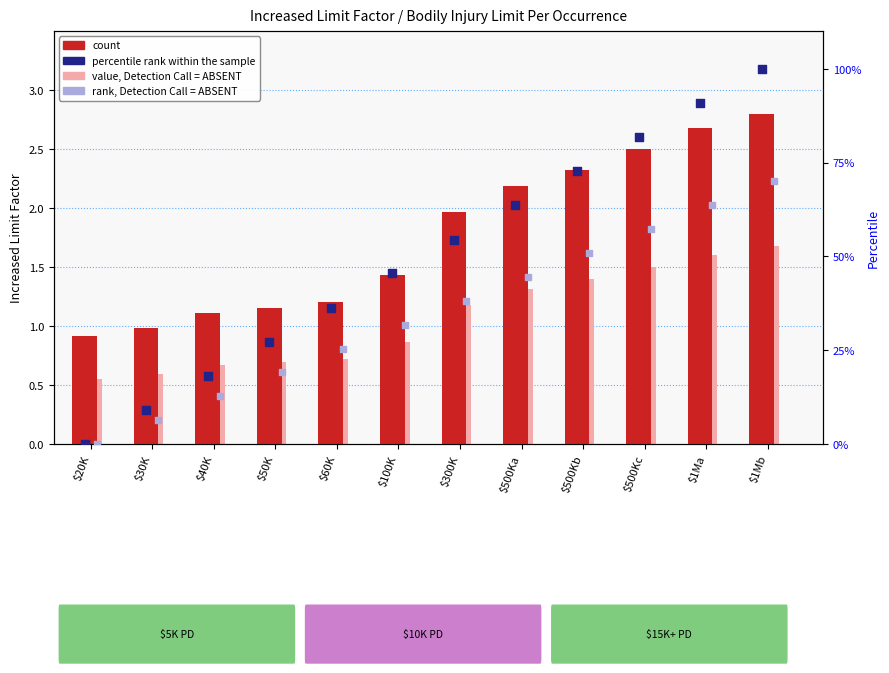

At which category is the sum across all series the highest?

$1Mb